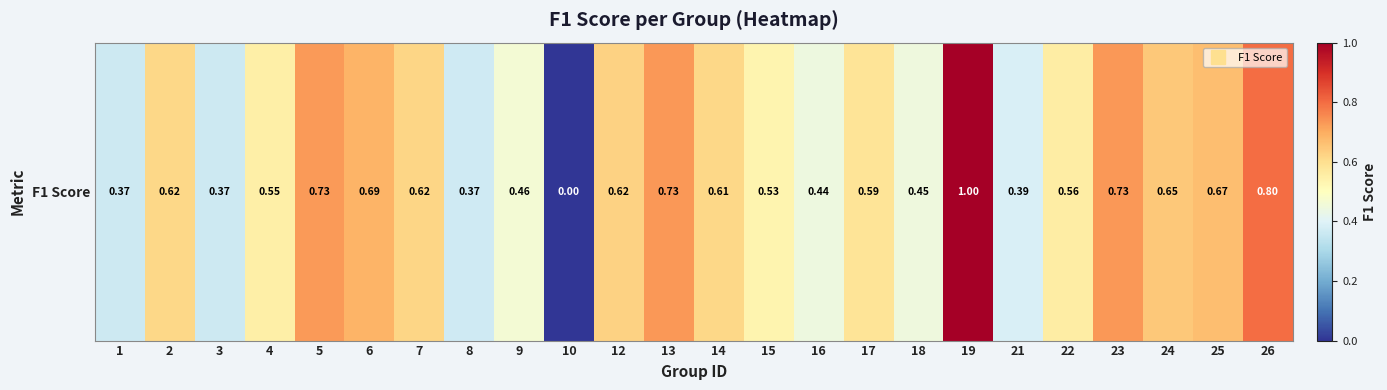

The chart shows a value of 1.0 at 25. True or false?

False